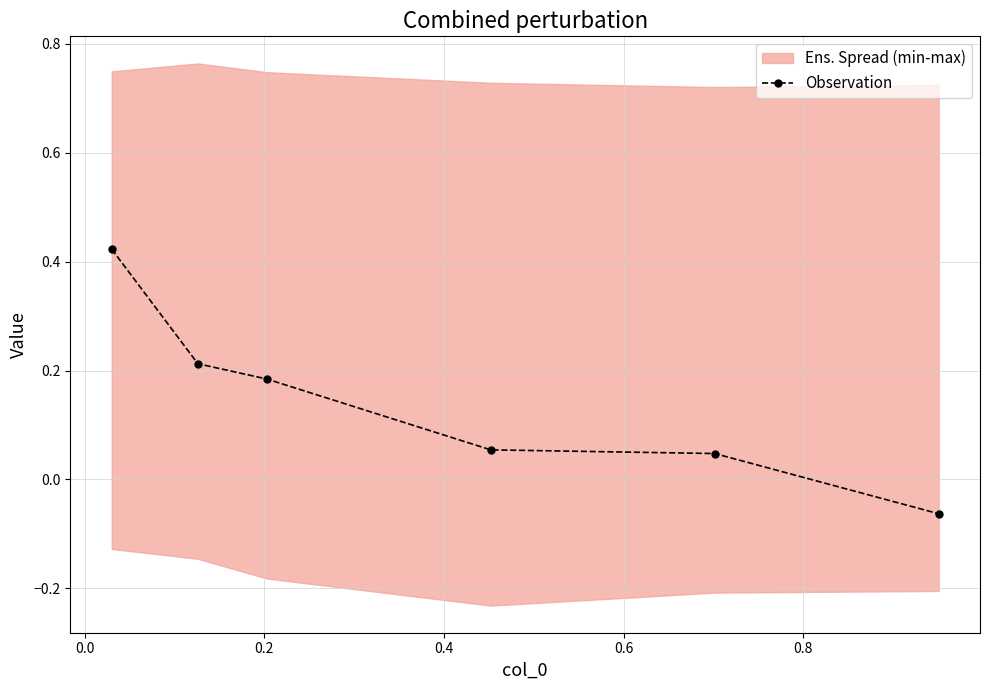

True or false: Observation has more than 2 interior local peaks.

False